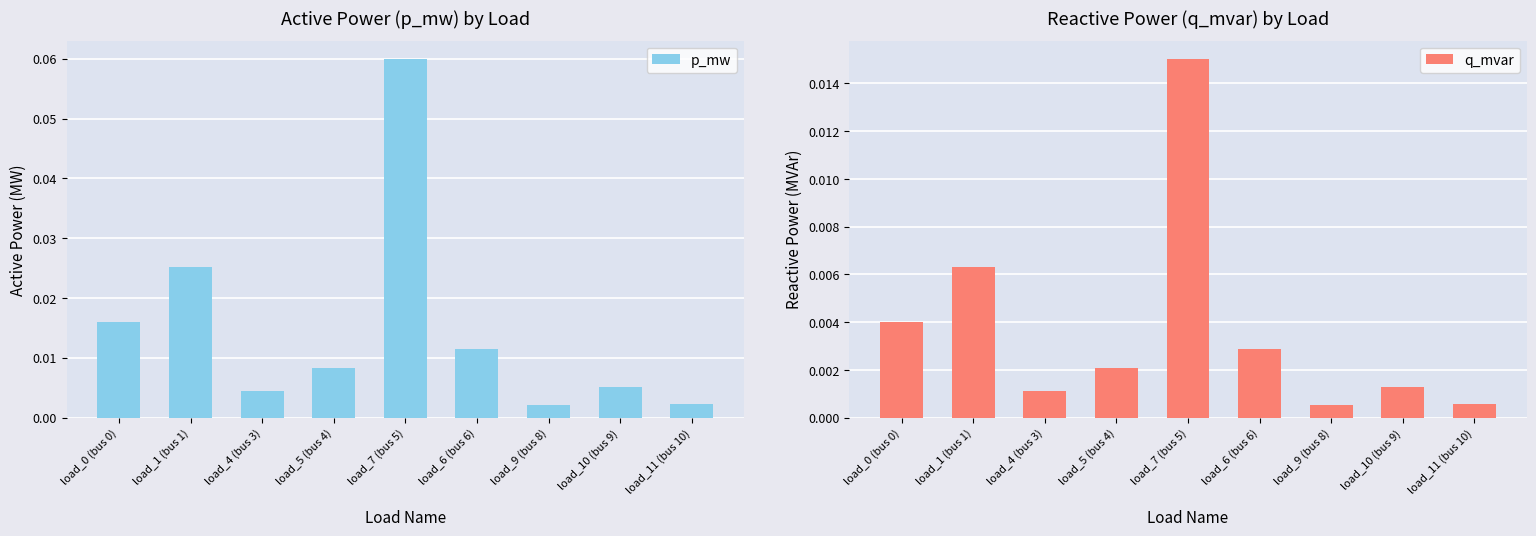

Rank the series at load_7 (bus 5) from highest to lowest value.

p_mw, q_mvar